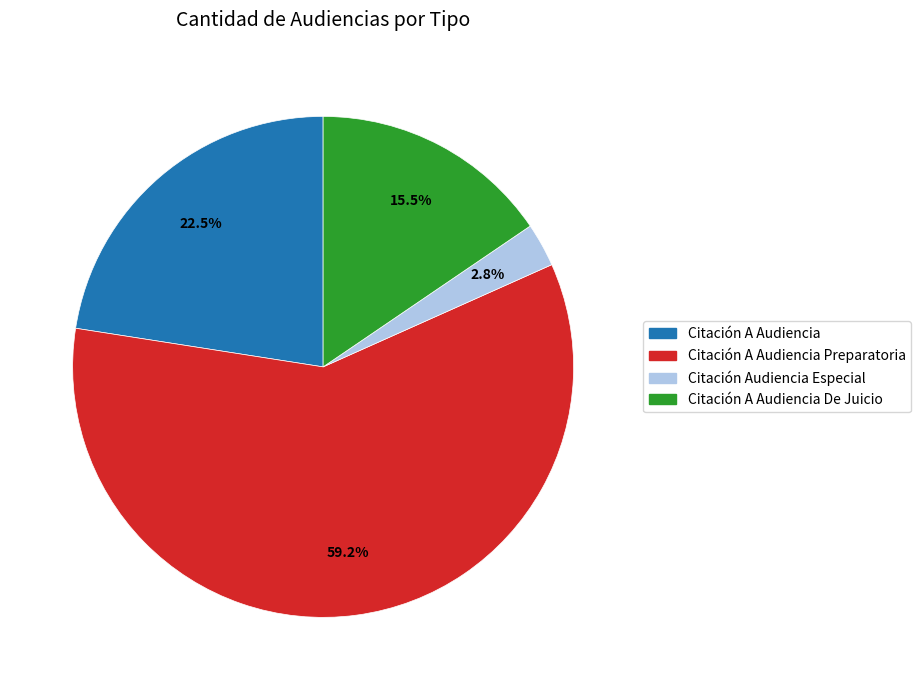

Does any single category account for the majority?

Yes